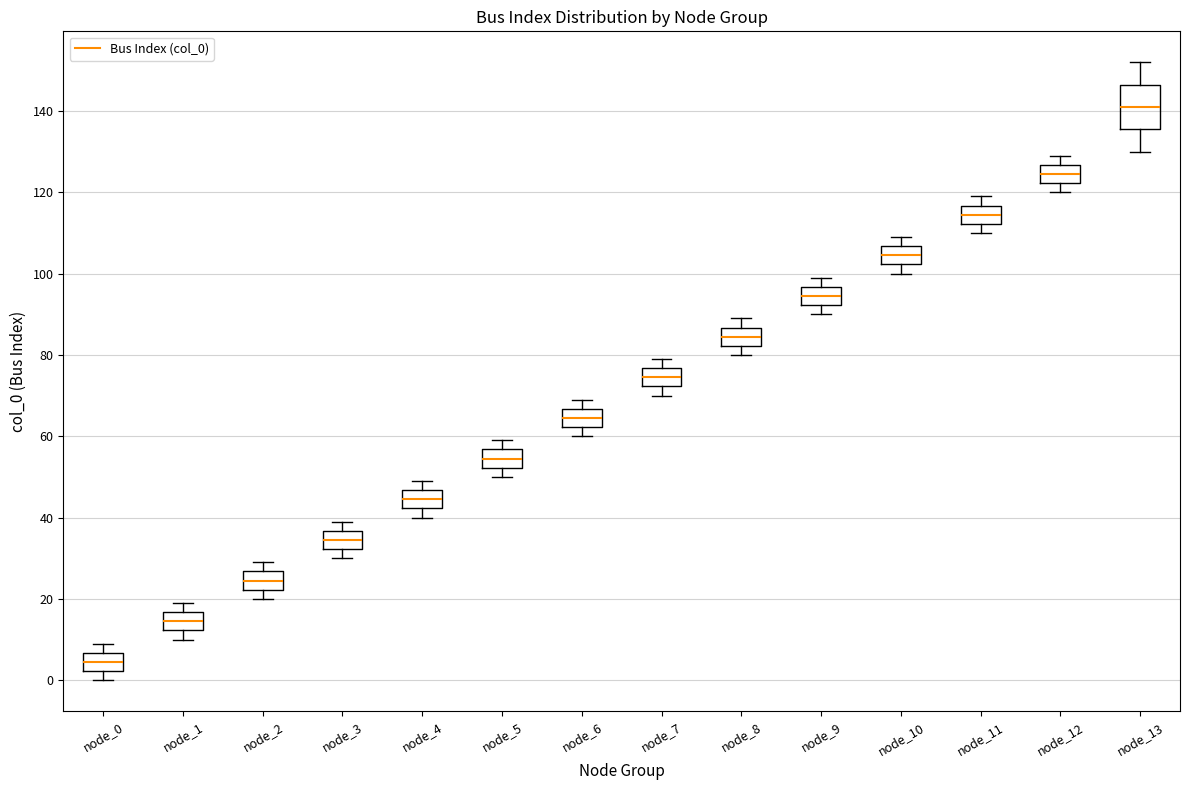

Comparing the boxes themselves (not the whiskers), which one is the tallest?

node_13